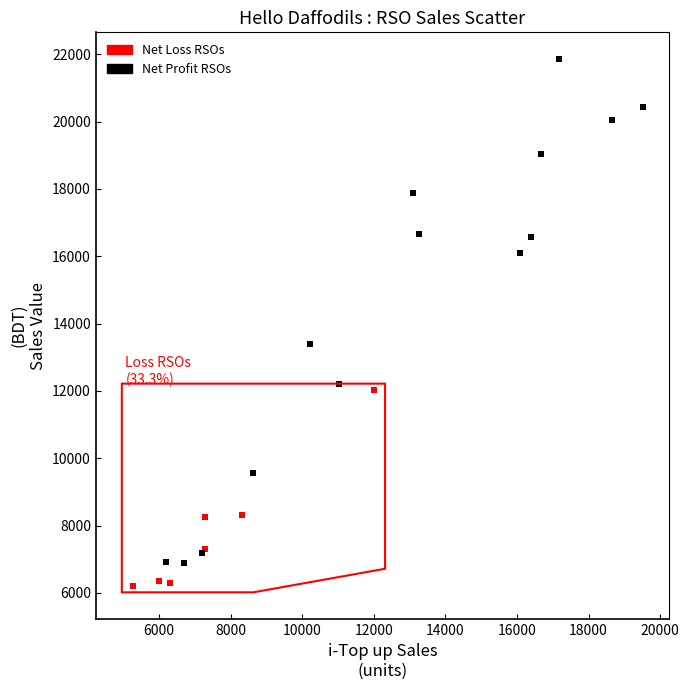

Which series has the widest spread of Y values?

Net Profit RSOs